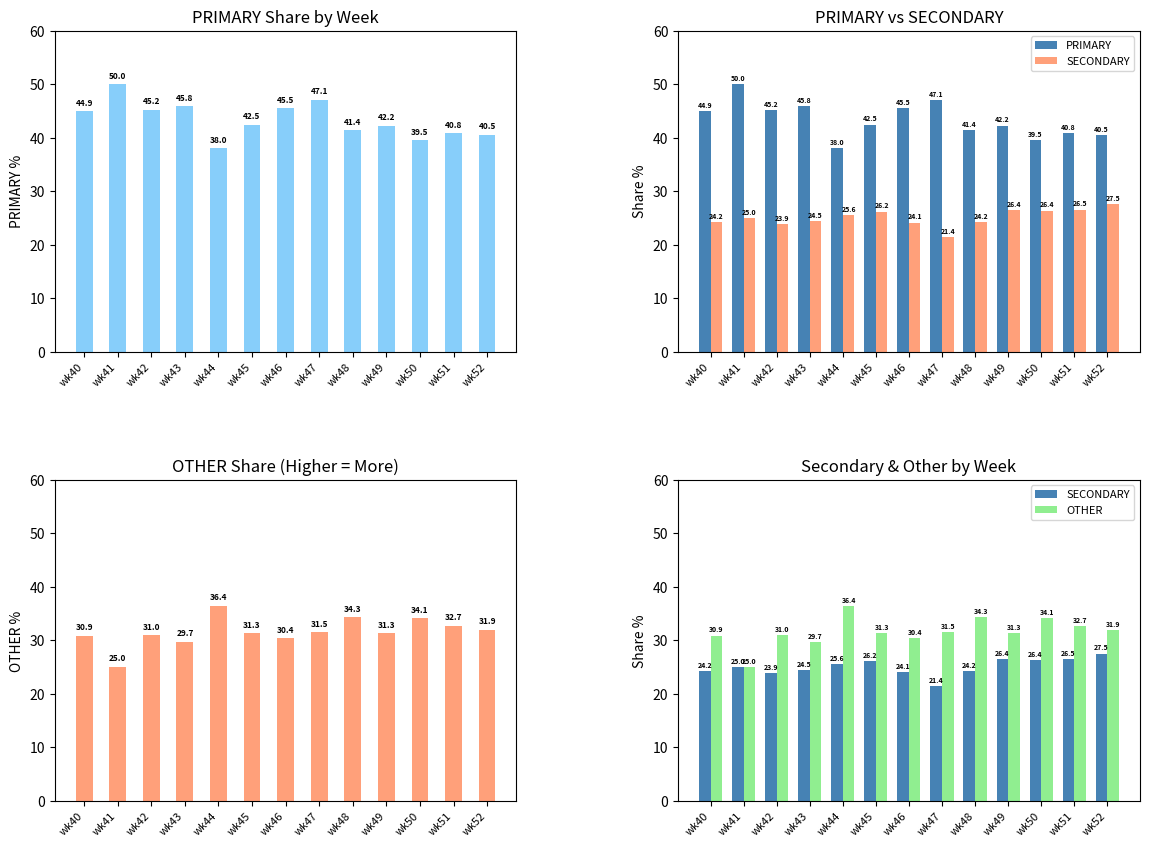

Rank the series by their average value, from highest to lowest.

PRIMARY, OTHER, SECONDARY